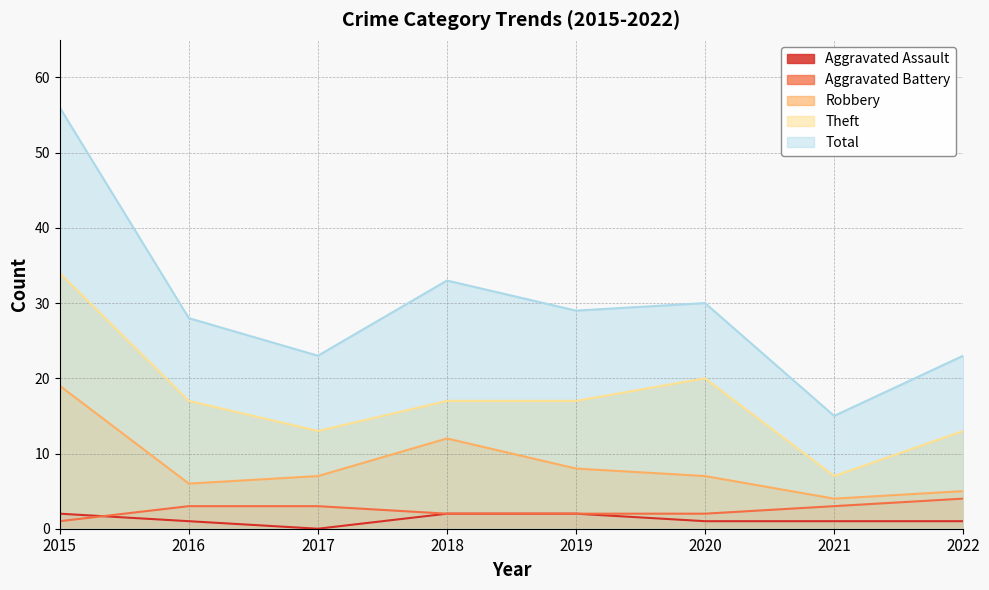

Does the chart display data point markers on the line(s)?

No